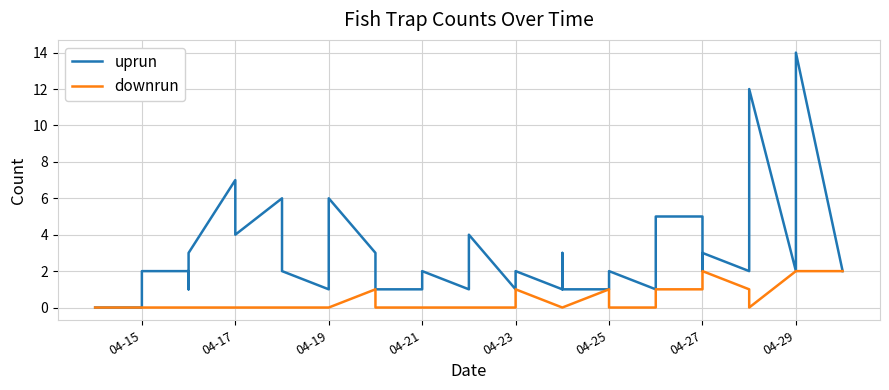

How many interior local valleys does the uprun series have?

8